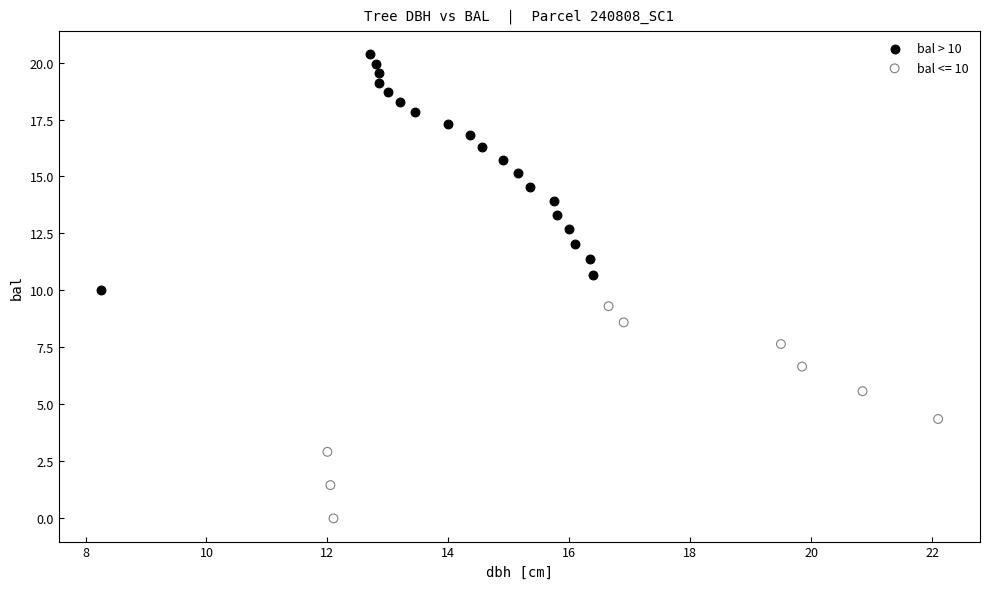

Which series reaches the minimum Y coordinate?

bal <= 10